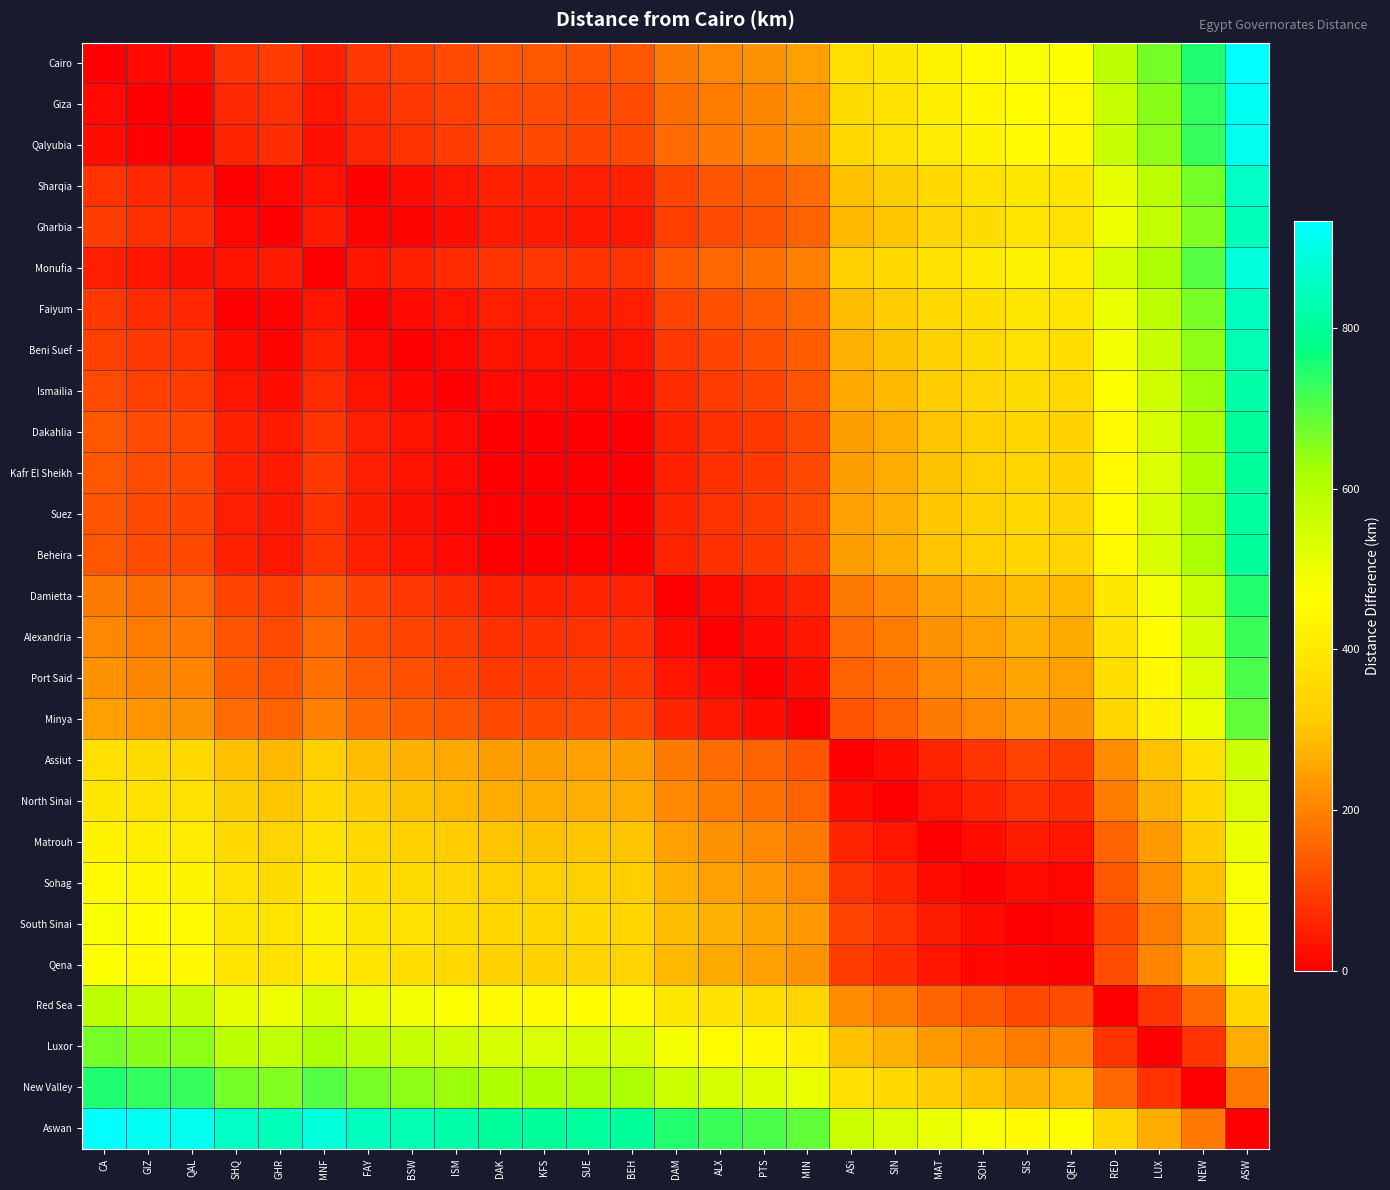

Which series has the largest total across all categories?

Aswan